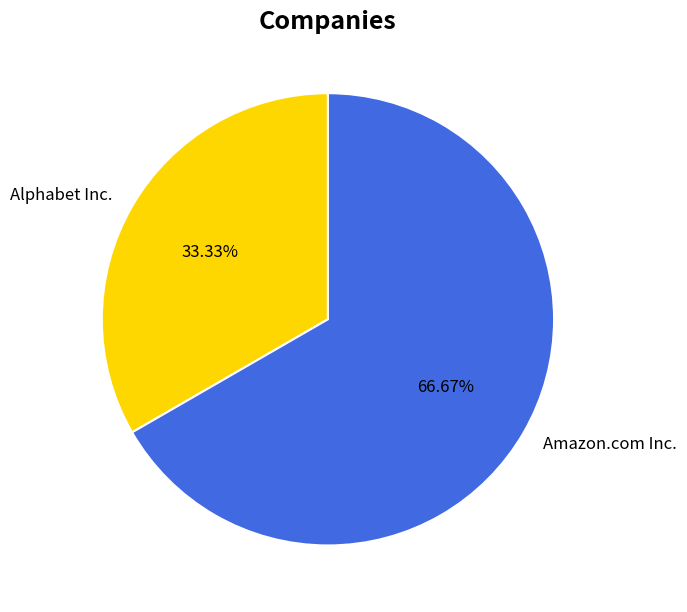

Combined, what portion of the pie is Alphabet Inc. and Amazon.com Inc.?

100.0%